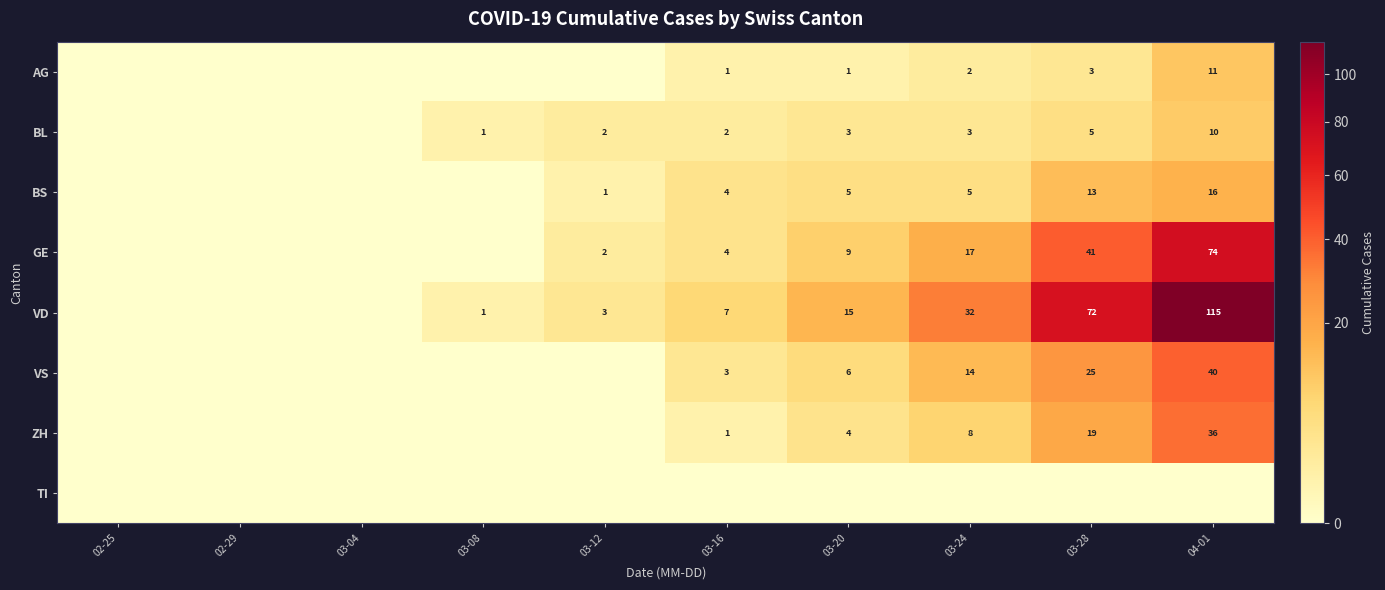

What is the difference between the VD values at 03-28 and 03-08?

71